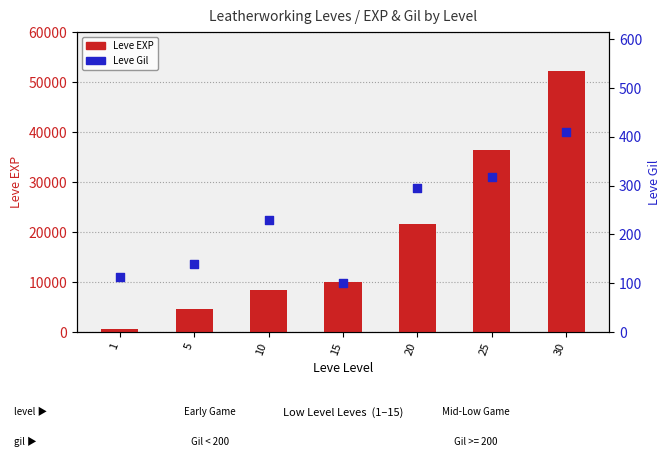

What is the total value across all series at 15?

10200